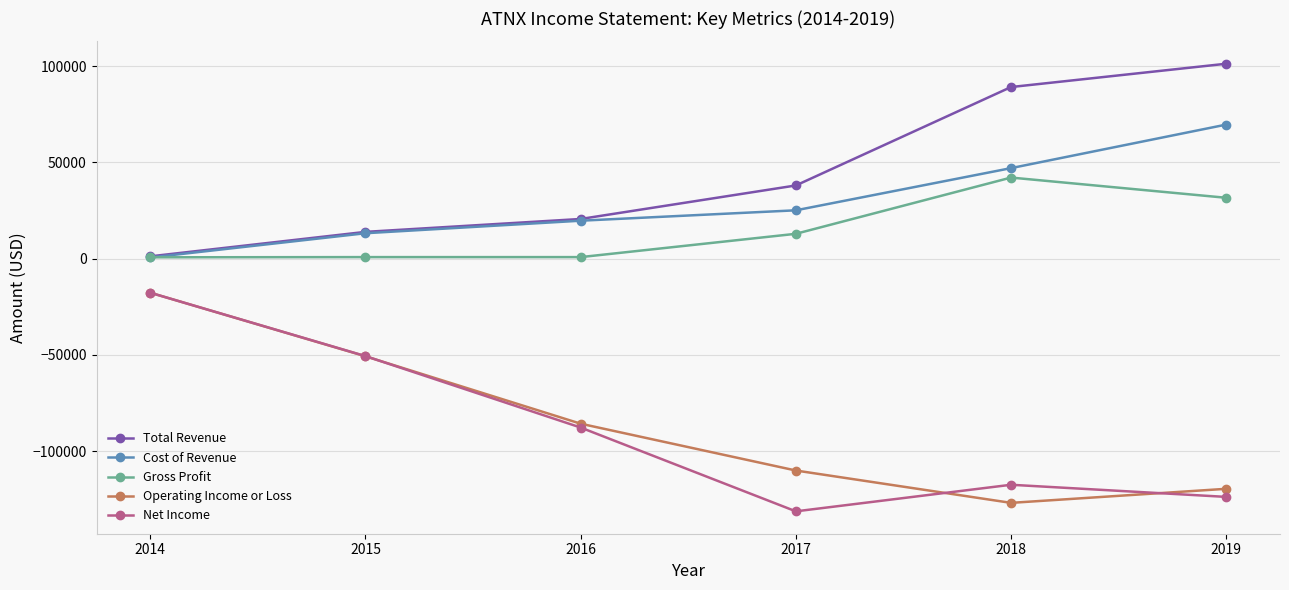

What is the value of the Gross Profit point at the 5th from the left?

42100